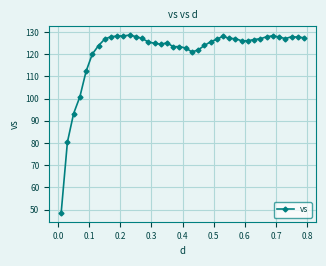

What is the maximum value shown in the chart?

128.6